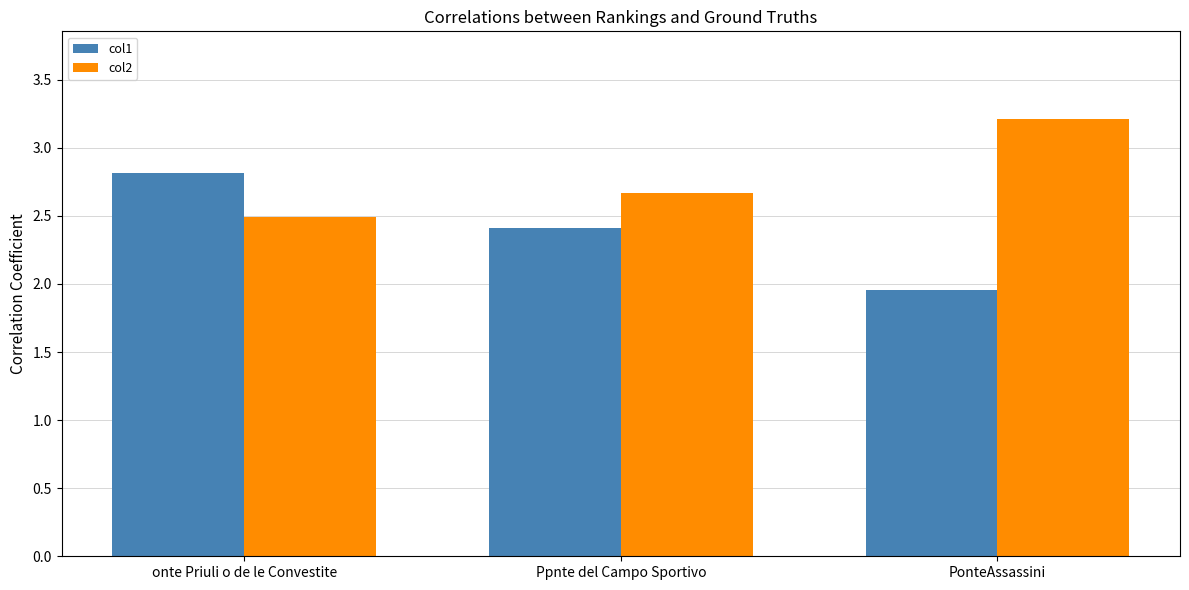

True or false: col2 has a value of 2.7 at Ppnte del Campo Sportivo.

True